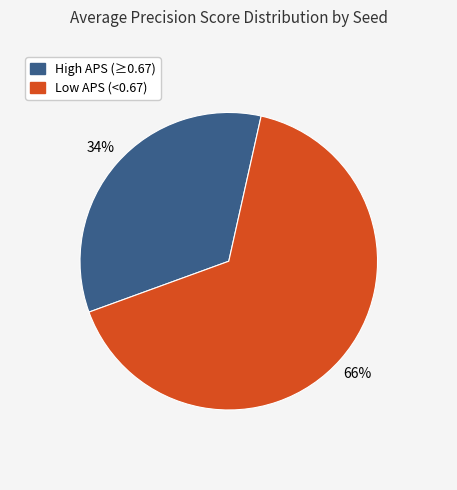

Does any single category account for the majority?

Yes